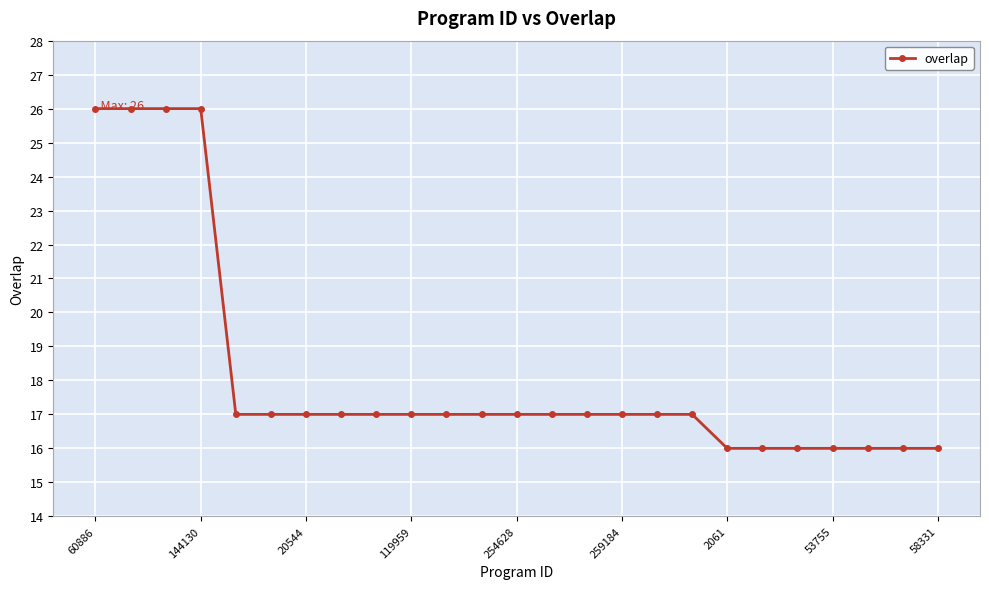

What is the average value?

18